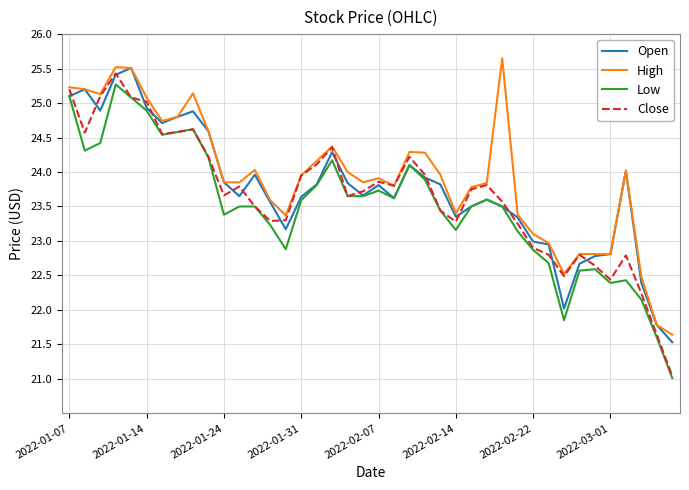

What is the highest value of the Low series?

25.3